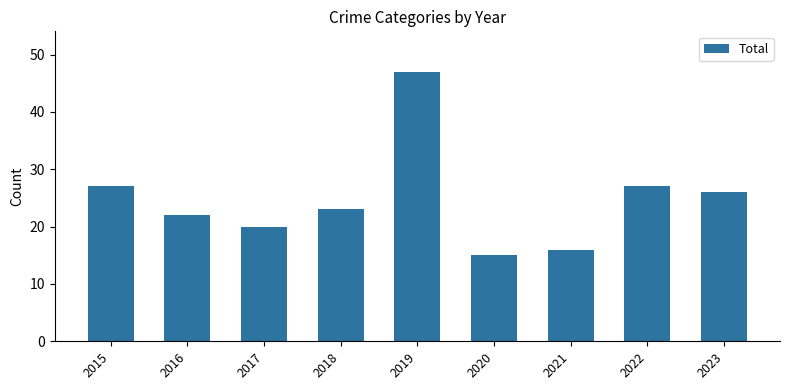

What is the difference between the maximum and second lowest values?

31